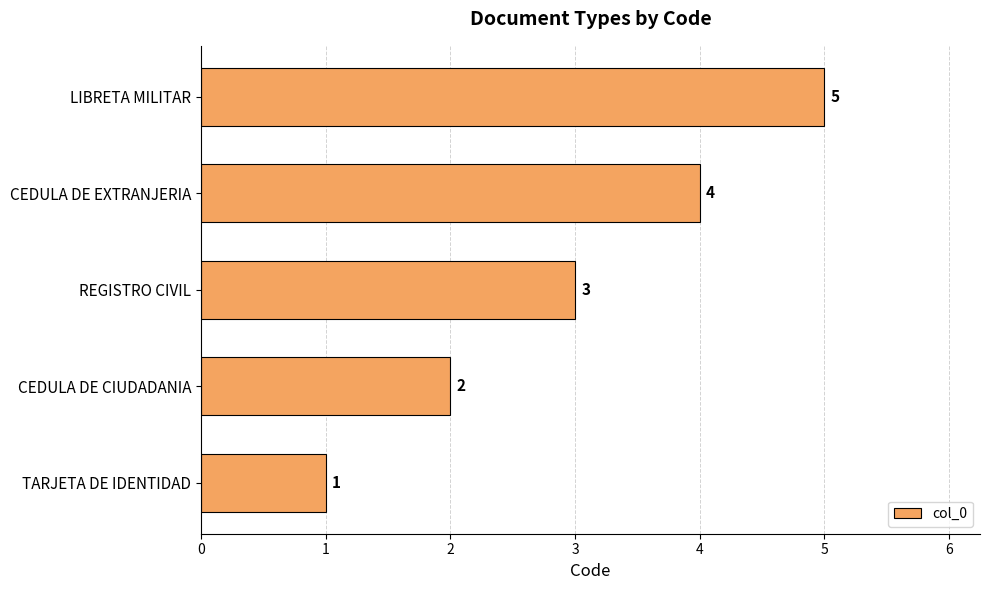

The value at LIBRETA MILITAR is 5. True or false?

True